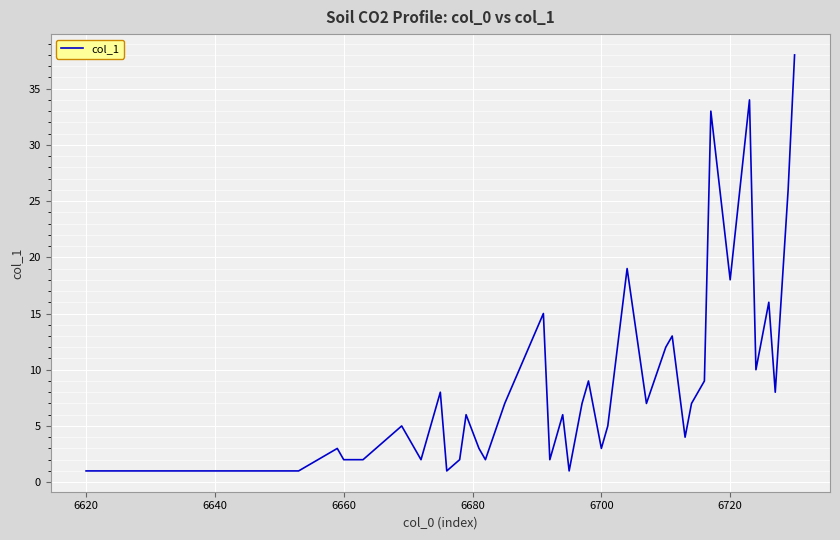

What is the maximum value shown in the chart?

38